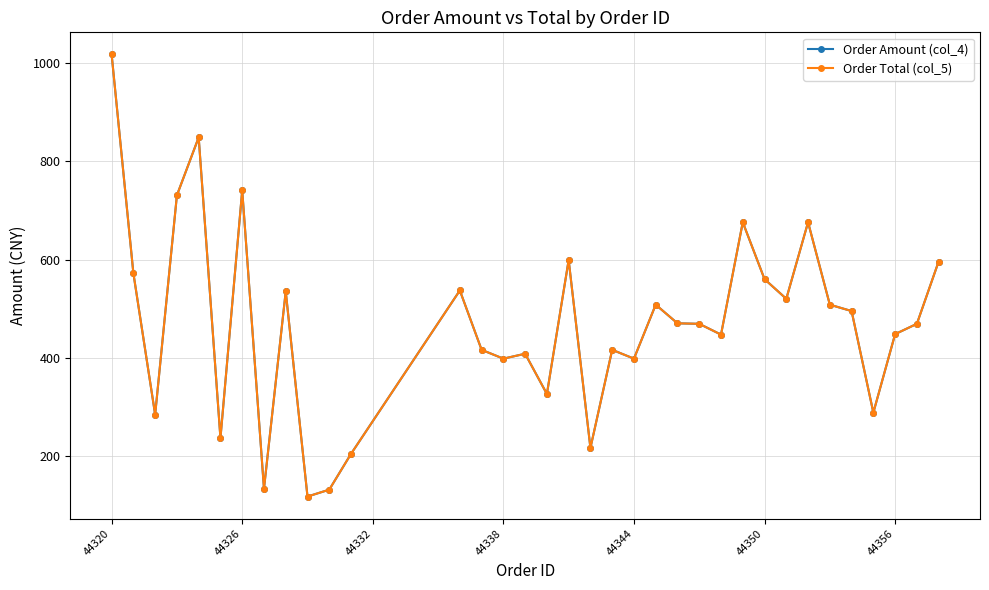

Which series has the widest spread of values?

Order Amount (col_4)